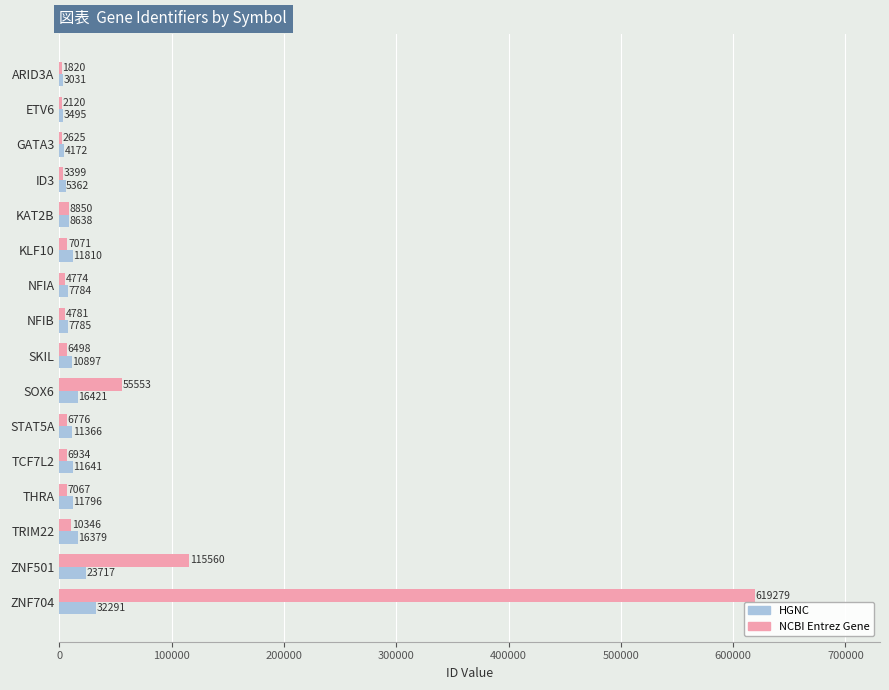

What is the sum of all NCBI Entrez Gene values?

863453